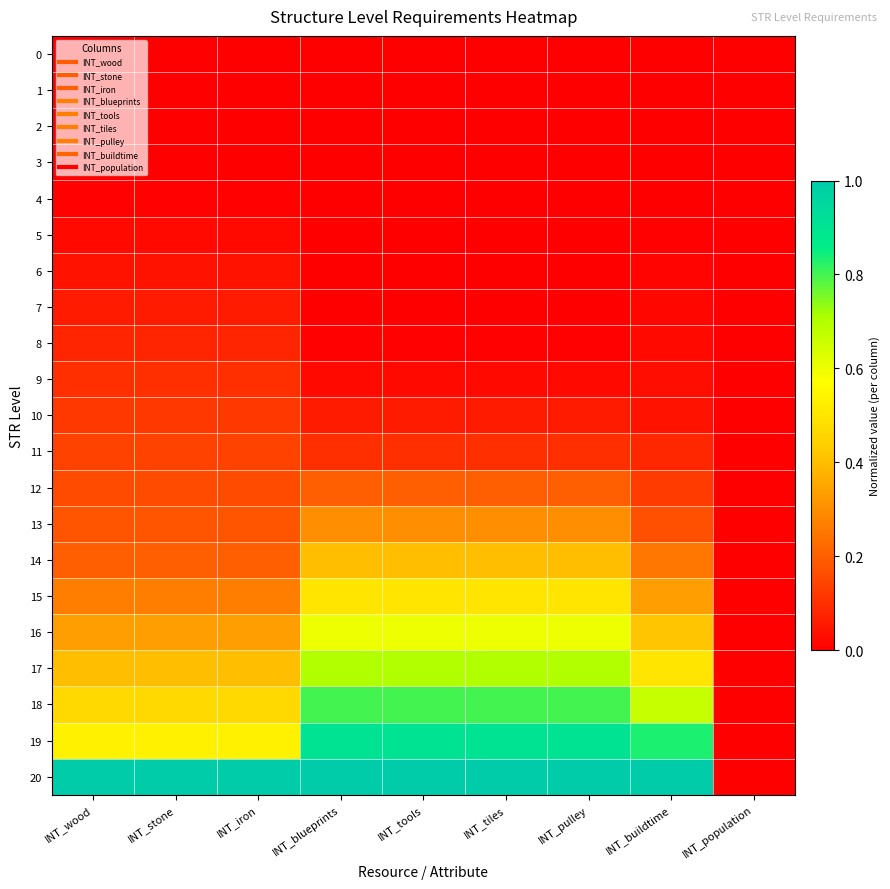

Reading left to right, extract all data points from this chart.

0: INT_wood=0.0	INT_stone=0.0	INT_iron=0.0	INT_blueprints=0.0	INT_tools=0.0	INT_tiles=0.0	INT_pulley=0.0	INT_buildtime=0.0	INT_population=0.0
1: INT_wood=0.0	INT_stone=0.0	INT_iron=0.0	INT_blueprints=0.0	INT_tools=0.0	INT_tiles=0.0	INT_pulley=0.0	INT_buildtime=0.0	INT_population=0.0
2: INT_wood=0.0	INT_stone=0.0	INT_iron=0.0	INT_blueprints=0.0	INT_tools=0.0	INT_tiles=0.0	INT_pulley=0.0	INT_buildtime=0.0	INT_population=0.0
3: INT_wood=0.0	INT_stone=0.0	INT_iron=0.0	INT_blueprints=0.0	INT_tools=0.0	INT_tiles=0.0	INT_pulley=0.0	INT_buildtime=0.0	INT_population=0.0
4: INT_wood=0.0	INT_stone=0.0	INT_iron=0.0	INT_blueprints=0.0	INT_tools=0.0	INT_tiles=0.0	INT_pulley=0.0	INT_buildtime=0.0	INT_population=0.0
5: INT_wood=0.0	INT_stone=0.0	INT_iron=0.0	INT_blueprints=0.0	INT_tools=0.0	INT_tiles=0.0	INT_pulley=0.0	INT_buildtime=0.0	INT_population=0.0
6: INT_wood=0.0	INT_stone=0.0	INT_iron=0.0	INT_blueprints=0.0	INT_tools=0.0	INT_tiles=0.0	INT_pulley=0.0	INT_buildtime=0.0	INT_population=0.0
7: INT_wood=0.1	INT_stone=0.1	INT_iron=0.1	INT_blueprints=0.0	INT_tools=0.0	INT_tiles=0.0	INT_pulley=0.0	INT_buildtime=0.0	INT_population=0.0
8: INT_wood=0.1	INT_stone=0.1	INT_iron=0.1	INT_blueprints=0.0	INT_tools=0.0	INT_tiles=0.0	INT_pulley=0.0	INT_buildtime=0.0	INT_population=0.0
9: INT_wood=0.1	INT_stone=0.1	INT_iron=0.1	INT_blueprints=0.0	INT_tools=0.0	INT_tiles=0.0	INT_pulley=0.0	INT_buildtime=0.0	INT_population=0.0
10: INT_wood=0.1	INT_stone=0.1	INT_iron=0.1	INT_blueprints=0.1	INT_tools=0.1	INT_tiles=0.1	INT_pulley=0.1	INT_buildtime=0.0	INT_population=0.0
11: INT_wood=0.1	INT_stone=0.1	INT_iron=0.1	INT_blueprints=0.1	INT_tools=0.1	INT_tiles=0.1	INT_pulley=0.1	INT_buildtime=0.1	INT_population=0.0
12: INT_wood=0.2	INT_stone=0.2	INT_iron=0.2	INT_blueprints=0.2	INT_tools=0.2	INT_tiles=0.2	INT_pulley=0.2	INT_buildtime=0.1	INT_population=0.0
13: INT_wood=0.2	INT_stone=0.2	INT_iron=0.2	INT_blueprints=0.3	INT_tools=0.3	INT_tiles=0.3	INT_pulley=0.3	INT_buildtime=0.2	INT_population=0.0
14: INT_wood=0.2	INT_stone=0.2	INT_iron=0.2	INT_blueprints=0.4	INT_tools=0.4	INT_tiles=0.4	INT_pulley=0.4	INT_buildtime=0.2	INT_population=0.0
15: INT_wood=0.3	INT_stone=0.3	INT_iron=0.3	INT_blueprints=0.5	INT_tools=0.5	INT_tiles=0.5	INT_pulley=0.5	INT_buildtime=0.3	INT_population=0.0
16: INT_wood=0.3	INT_stone=0.3	INT_iron=0.3	INT_blueprints=0.6	INT_tools=0.6	INT_tiles=0.6	INT_pulley=0.6	INT_buildtime=0.4	INT_population=0.0
17: INT_wood=0.4	INT_stone=0.4	INT_iron=0.4	INT_blueprints=0.7	INT_tools=0.7	INT_tiles=0.7	INT_pulley=0.7	INT_buildtime=0.5	INT_population=0.0
18: INT_wood=0.5	INT_stone=0.5	INT_iron=0.5	INT_blueprints=0.8	INT_tools=0.8	INT_tiles=0.8	INT_pulley=0.8	INT_buildtime=0.7	INT_population=0.0
19: INT_wood=0.5	INT_stone=0.5	INT_iron=0.5	INT_blueprints=0.9	INT_tools=0.9	INT_tiles=0.9	INT_pulley=0.9	INT_buildtime=0.8	INT_population=0.0
20: INT_wood=1.0	INT_stone=1.0	INT_iron=1.0	INT_blueprints=1.0	INT_tools=1.0	INT_tiles=1.0	INT_pulley=1.0	INT_buildtime=1.0	INT_population=0.0